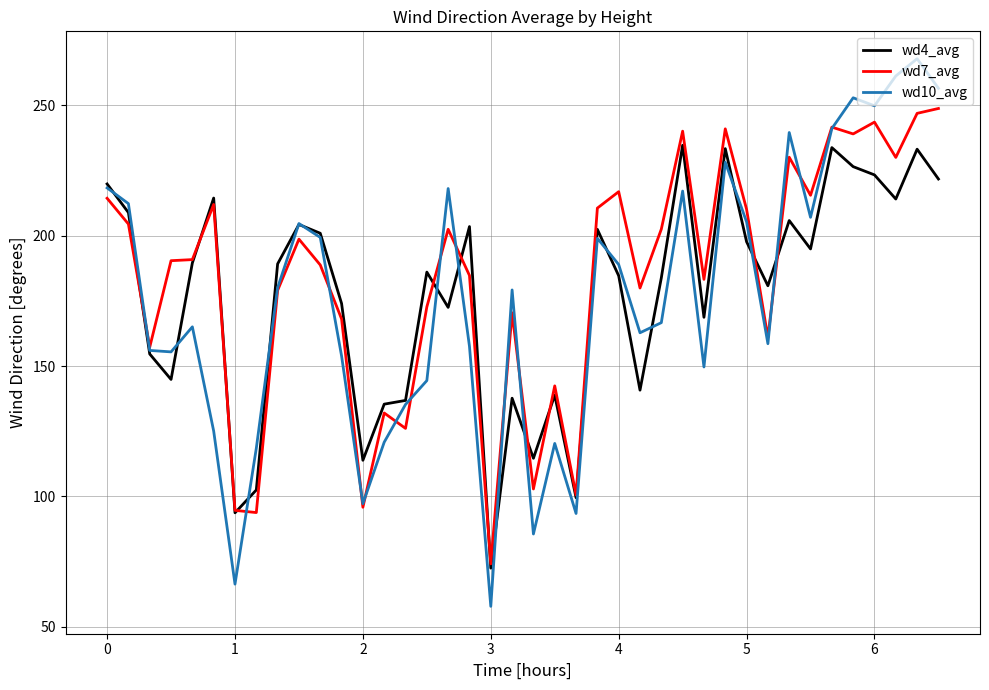

Which series has the largest range (max minus min)?

wd10_avg